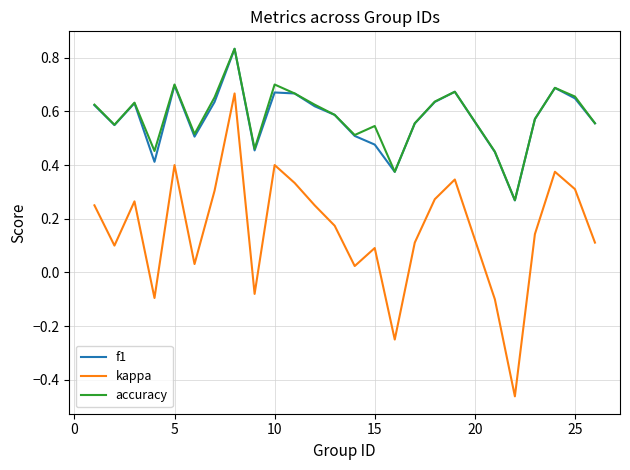

How many lines are shown in the chart?

3